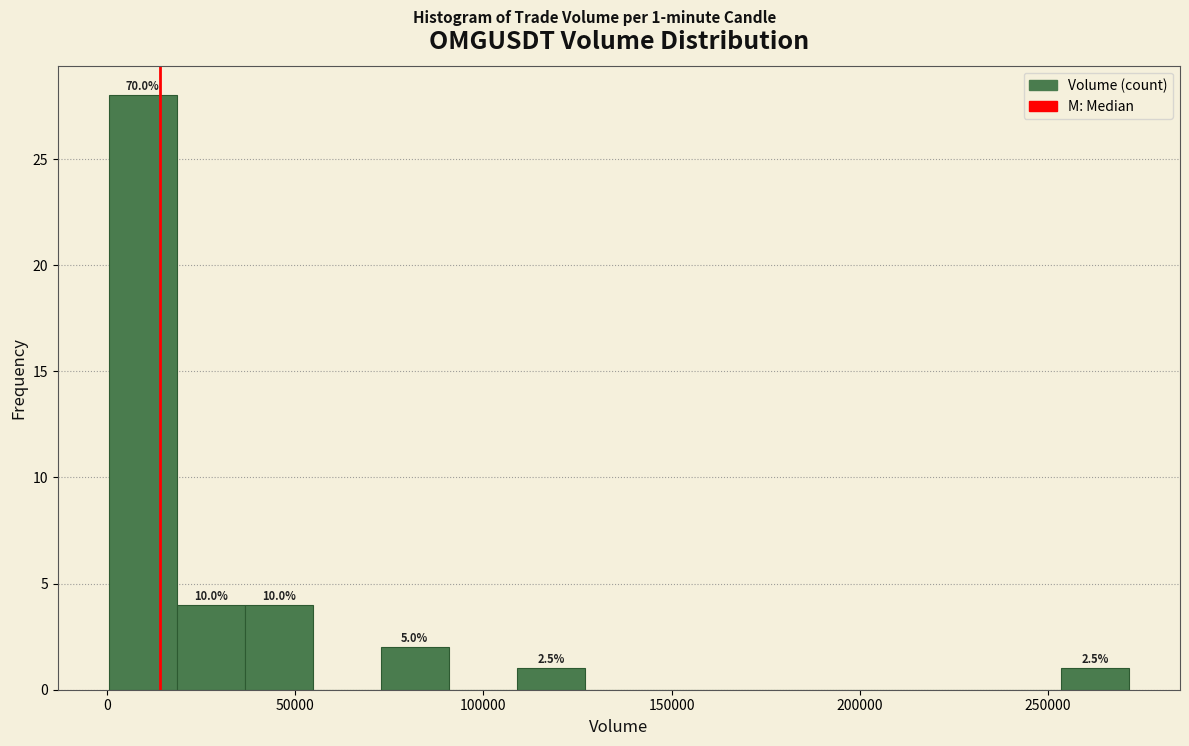

Read against the x-axis, roughly where is the centre of the tallest bar?

10000